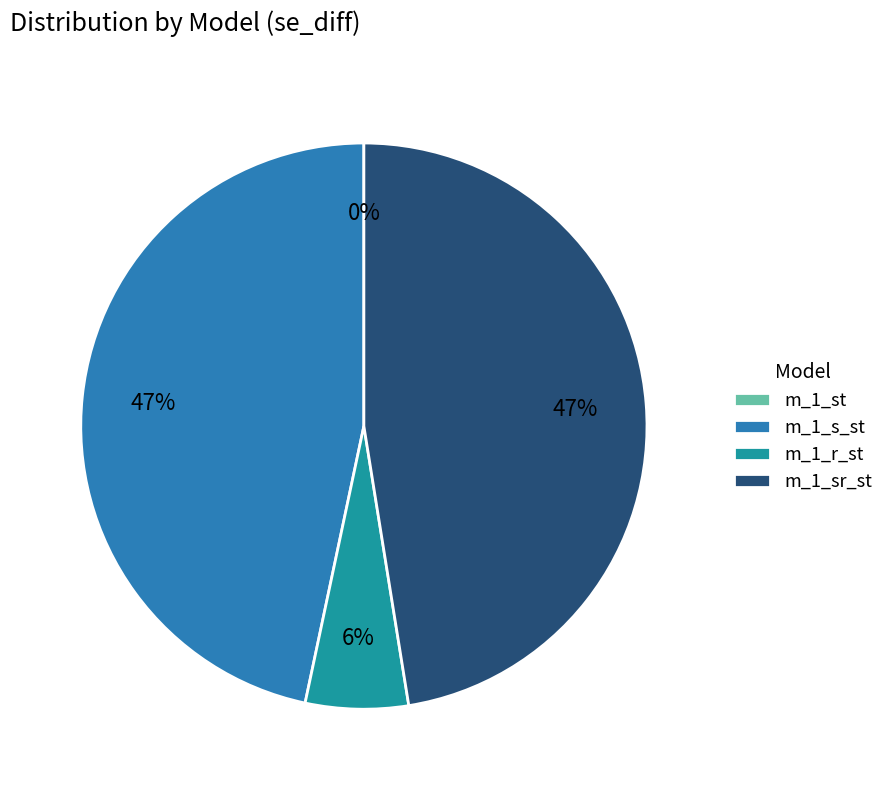

How many slices are in this pie chart?

4